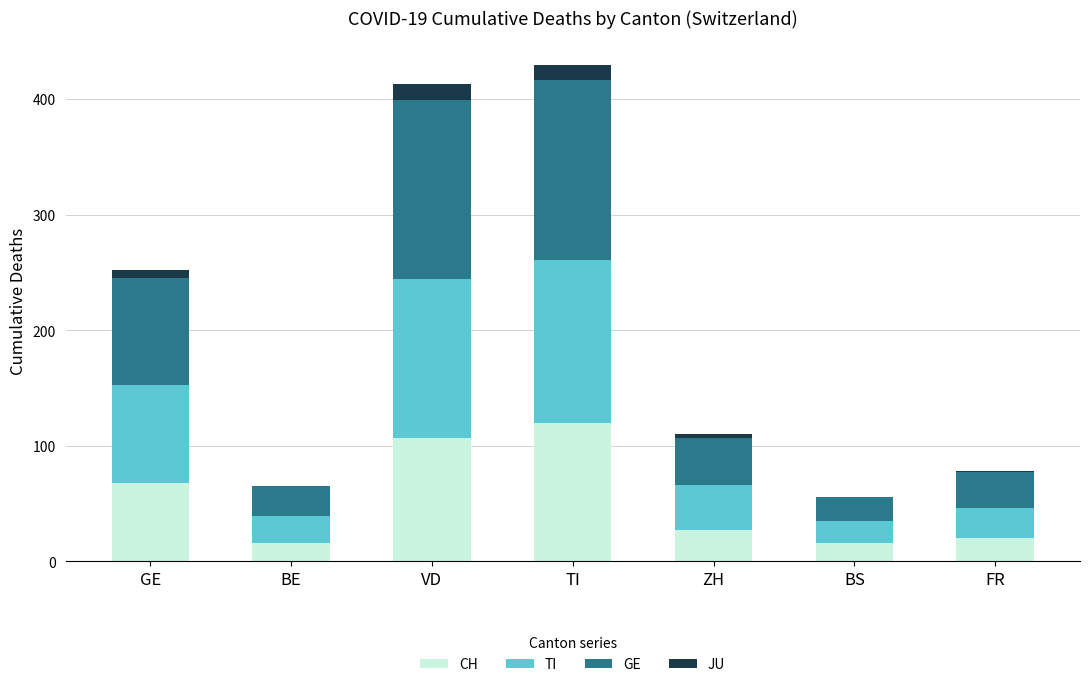

What is the total value across all series at BS?

56